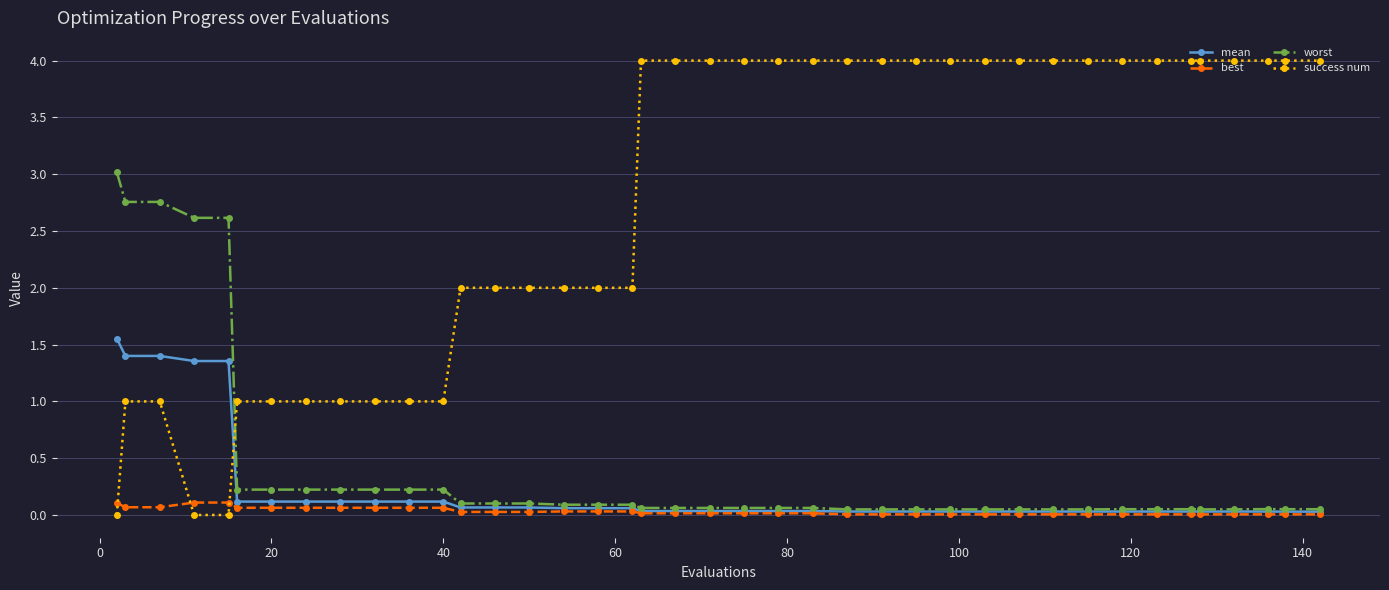

How many intersections are there between best and success num?

3